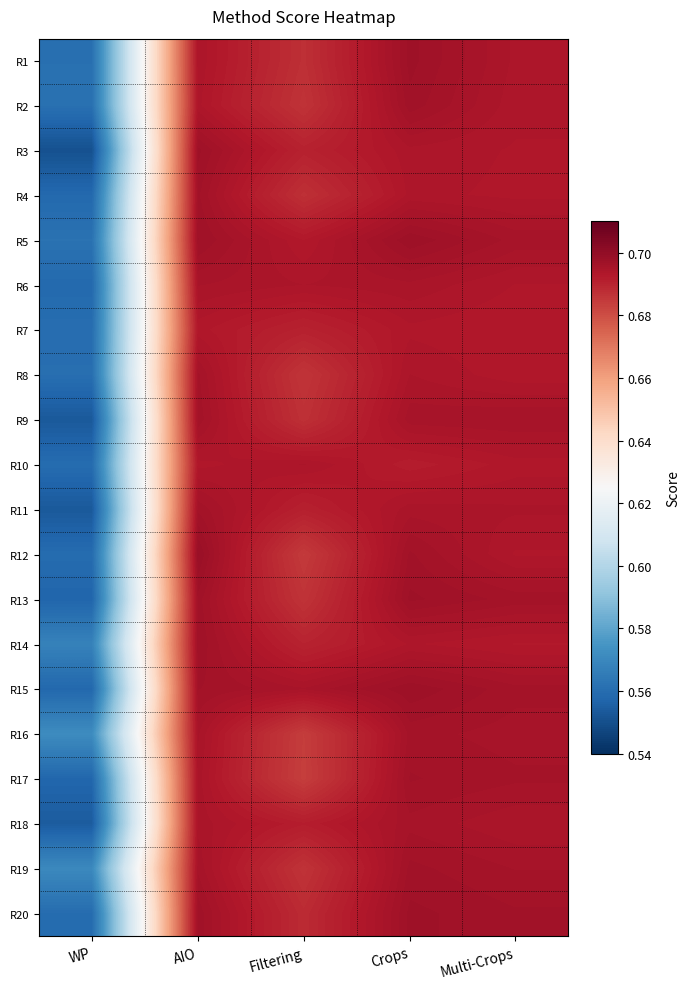

At AIO, list the series in order from smallest to largest.

R7, R10, R2, R1, R17, R18, R6, R16, R19, R8, R9, R11, R15, R4, R13, R20, R14, R5, R3, R12